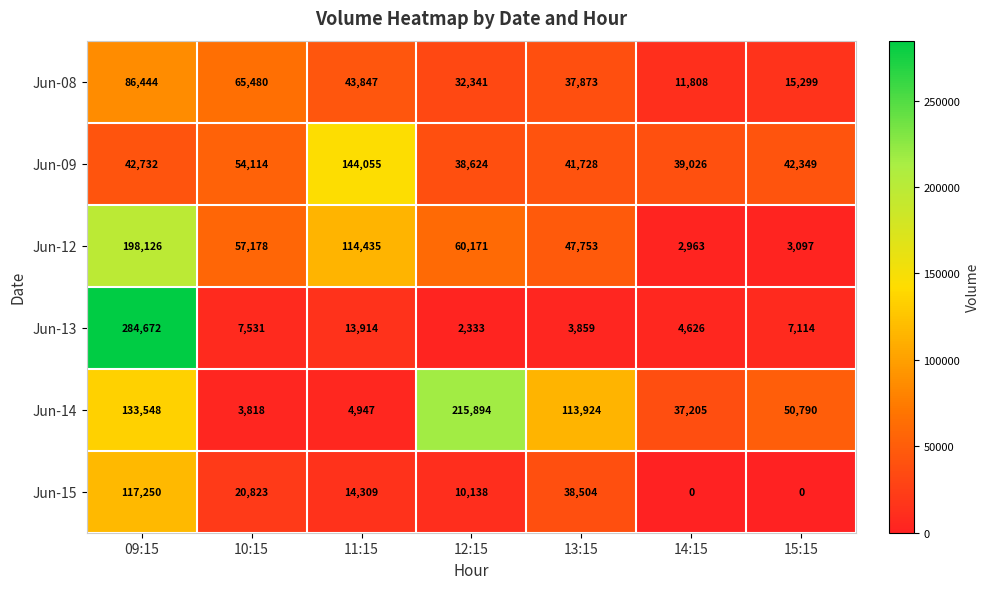

What value does the Jun-14 series have at 13:15, to the nearest 50?

113900